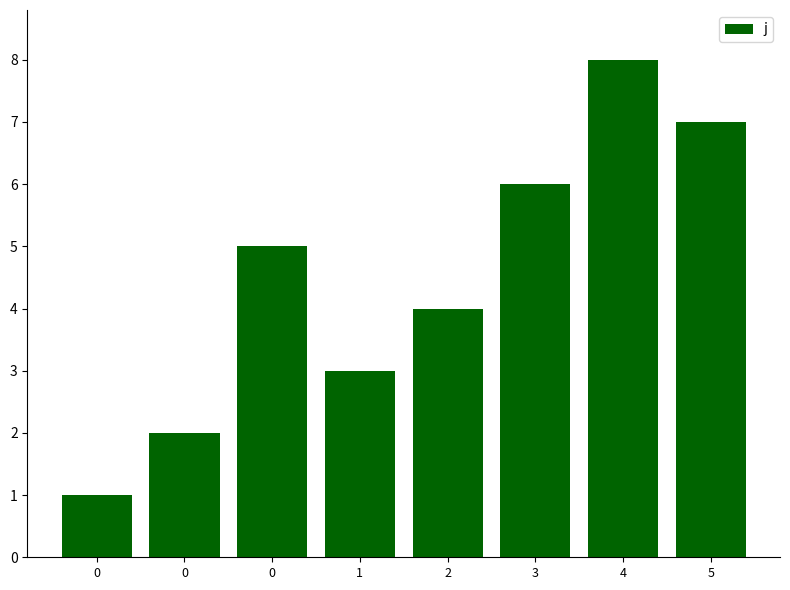

What is the value of the 8th bar from the left?

7